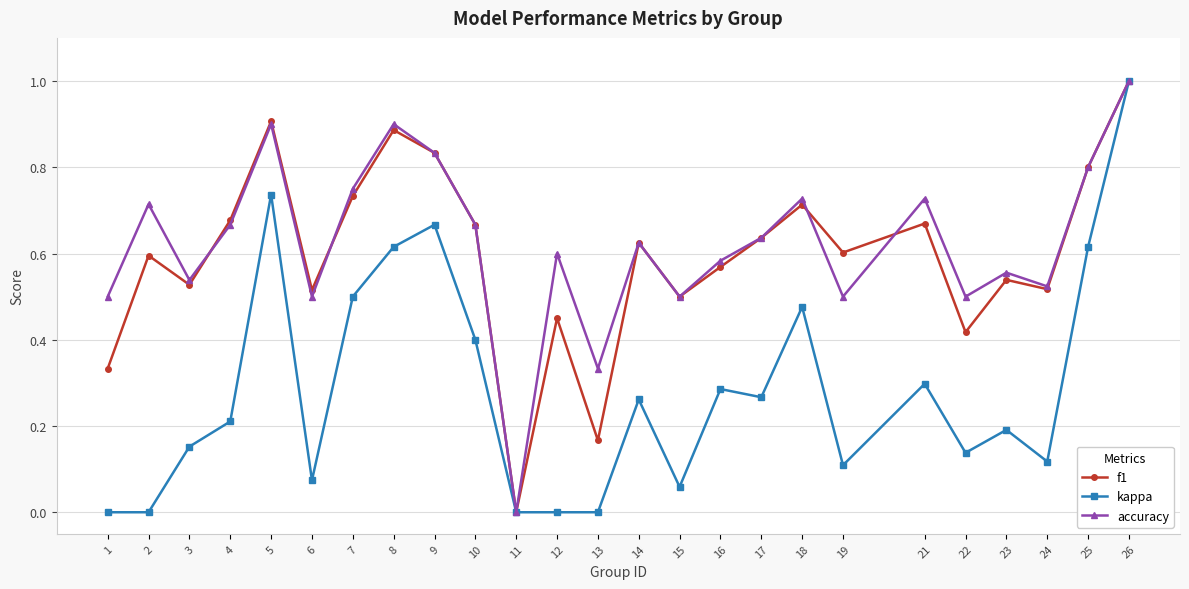

Which series changed the most between 9 and 14?

kappa